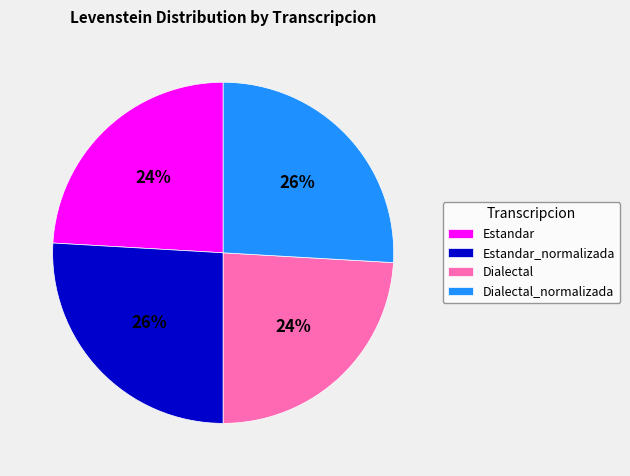

To the nearest percent, what is the average slice percentage?

25%